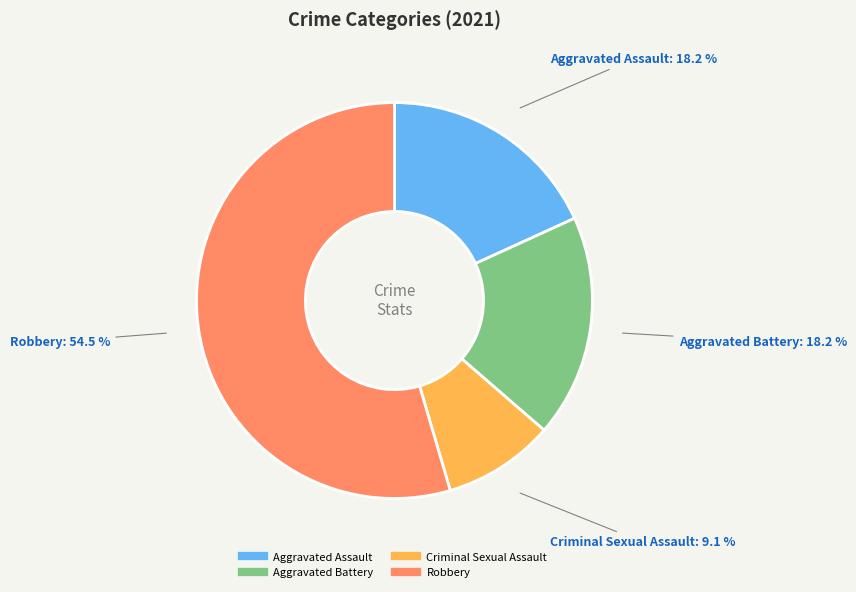

Between Criminal Sexual Assault and Aggravated Battery, which is larger?

Aggravated Battery